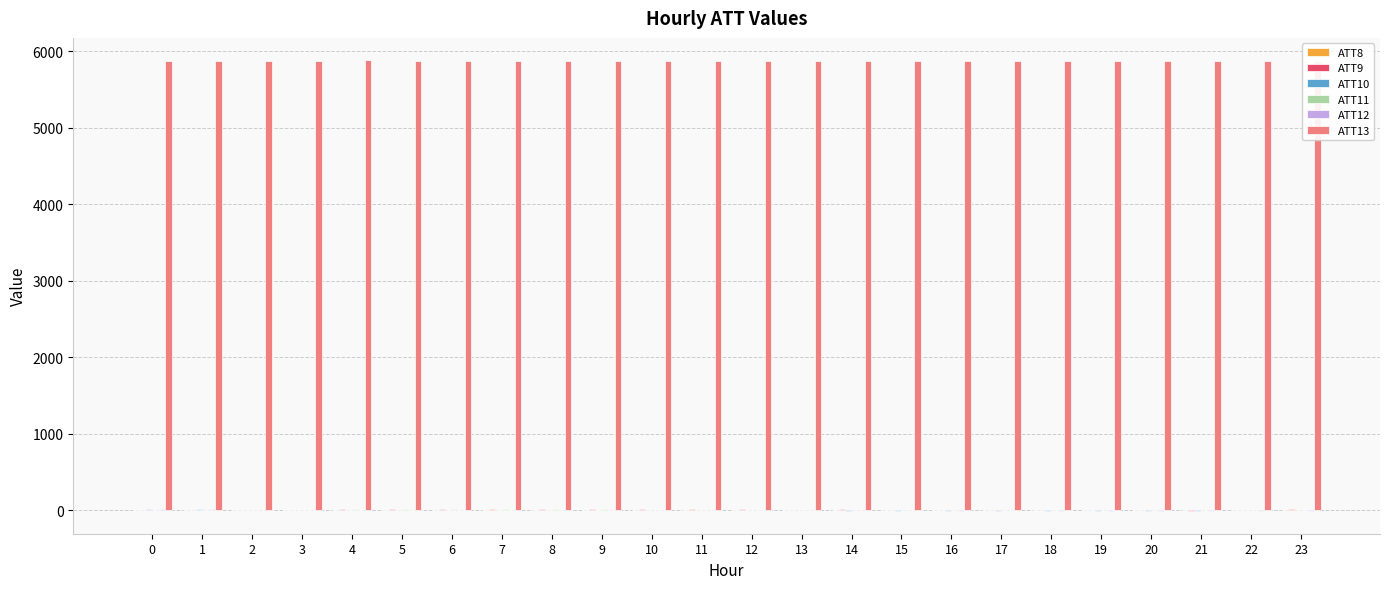

Which series has the largest total across all categories?

ATT13